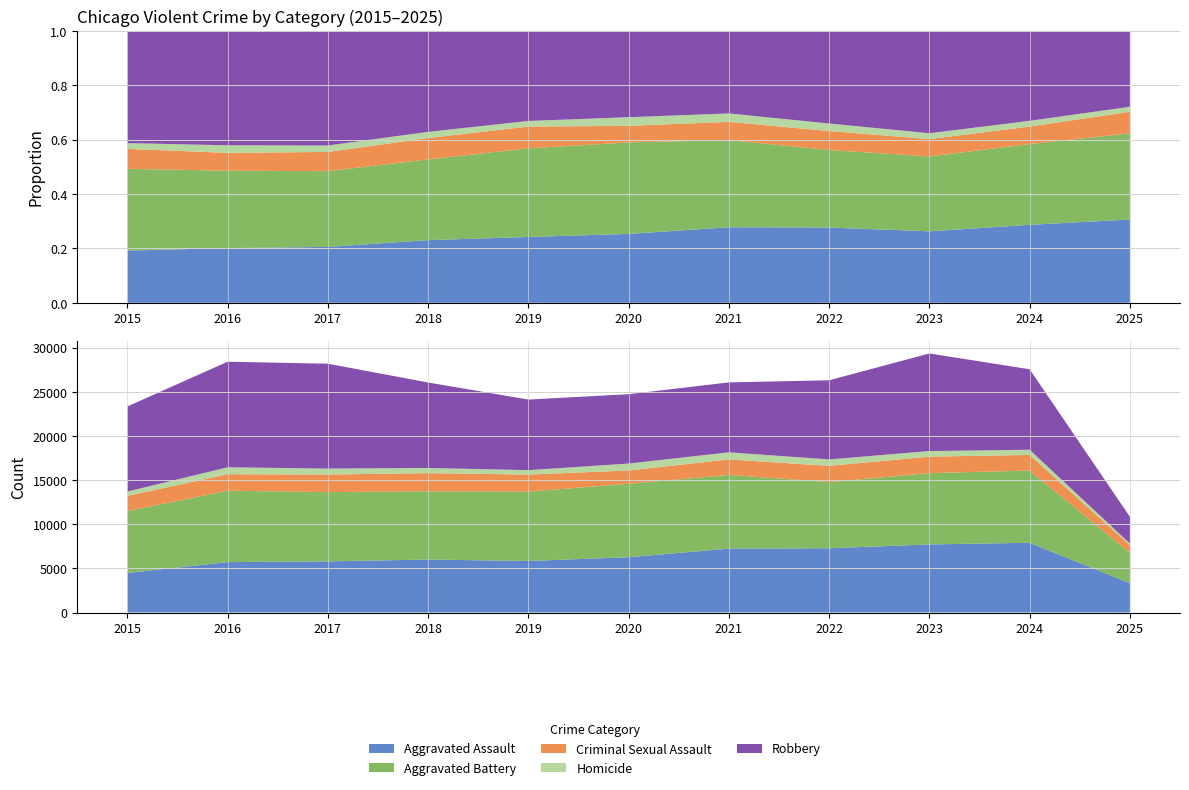

Reading left to right, list all the values displayed in this chart.

Aggravated Assault: 2015=4480	2016=5713	2017=5793	2018=6002	2019=5841	2020=6265	2021=7242	2022=7281	2023=7712	2024=7901	2025=3322
Aggravated Battery: 2015=7018	2016=8085	2017=7845	2018=7734	2019=7858	2020=8320	2021=8346	2022=7495	2023=8079	2024=8183	2025=3437
Criminal Sexual Assault: 2015=1712	2016=1868	2017=1993	2018=2051	2019=1929	2020=1504	2021=1754	2022=1839	2023=1868	2024=1767	2025=863
Homicide: 2015=496	2016=786	2017=672	2018=588	2019=499	2020=787	2021=806	2022=728	2023=632	2024=587	2025=198
Robbery: 2015=9638	2016=11960	2017=11881	2018=9681	2019=7995	2020=7855	2021=7920	2022=8964	2023=11052	2024=9119	2025=3030